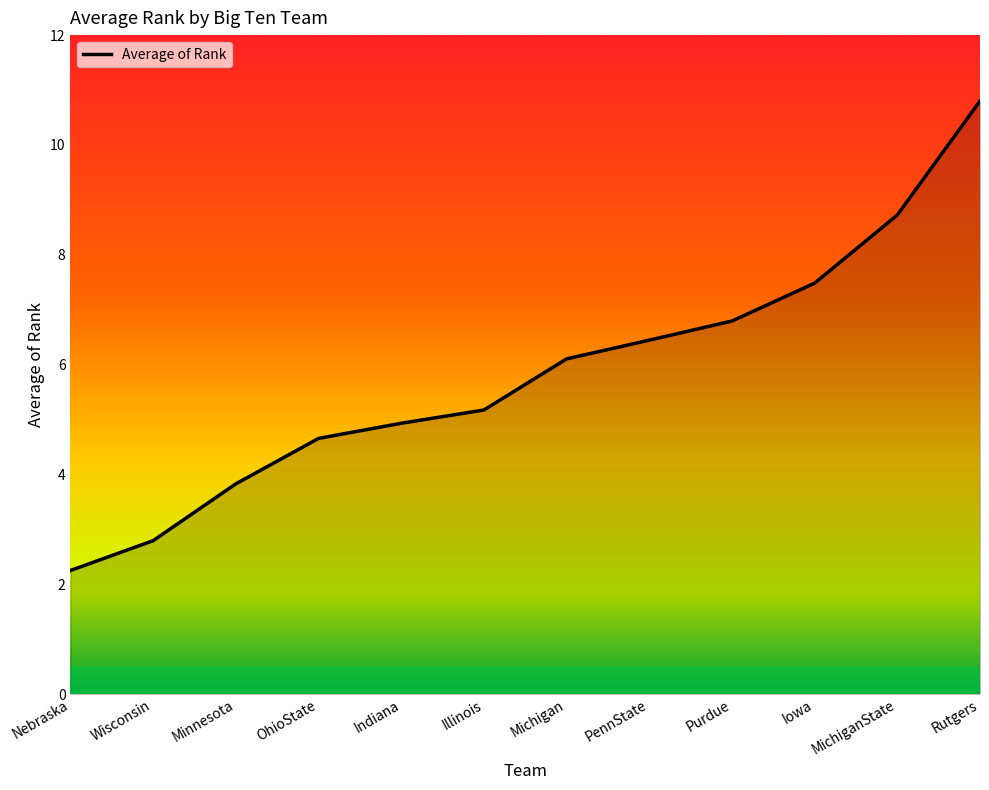

What position from the right is Illinois?

7